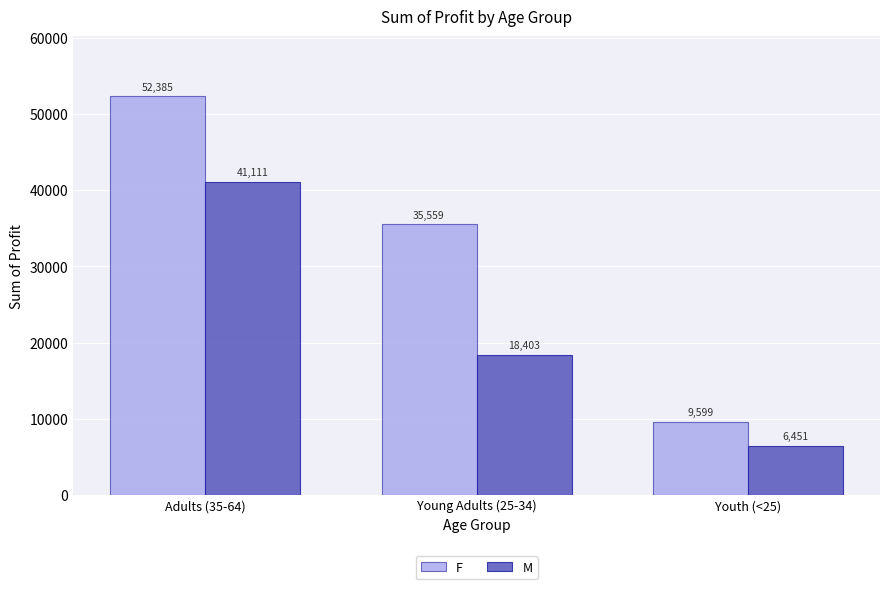

How many categories are shown in the chart?

3